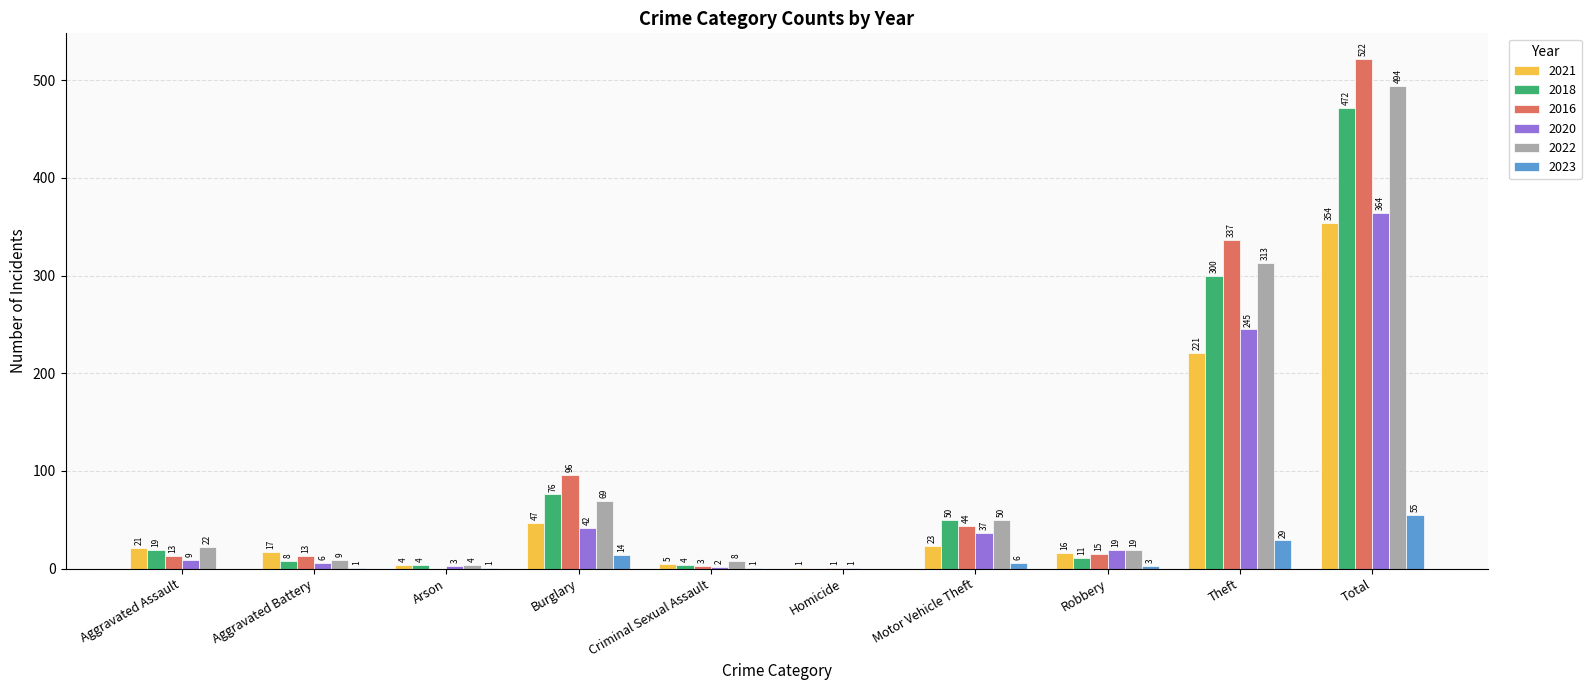

Are the bars horizontal?

No